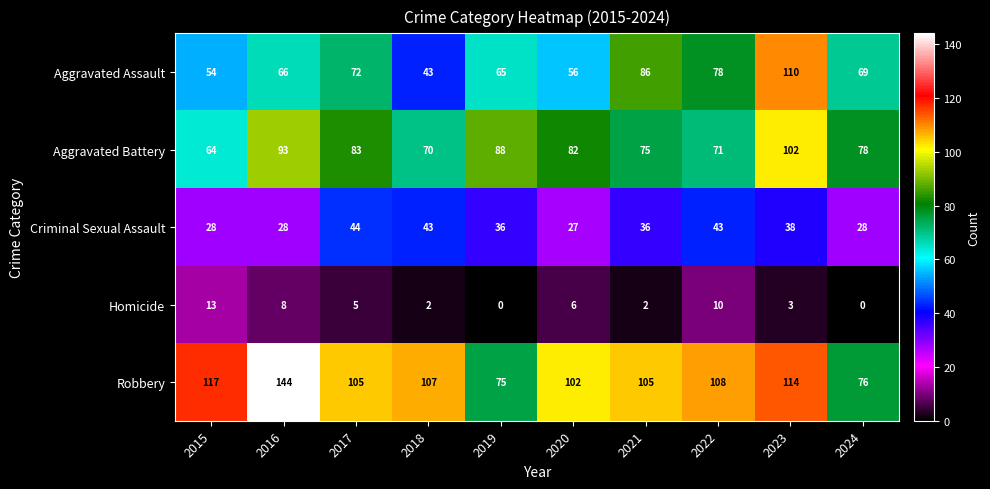

What is the maximum value shown in the chart?

144